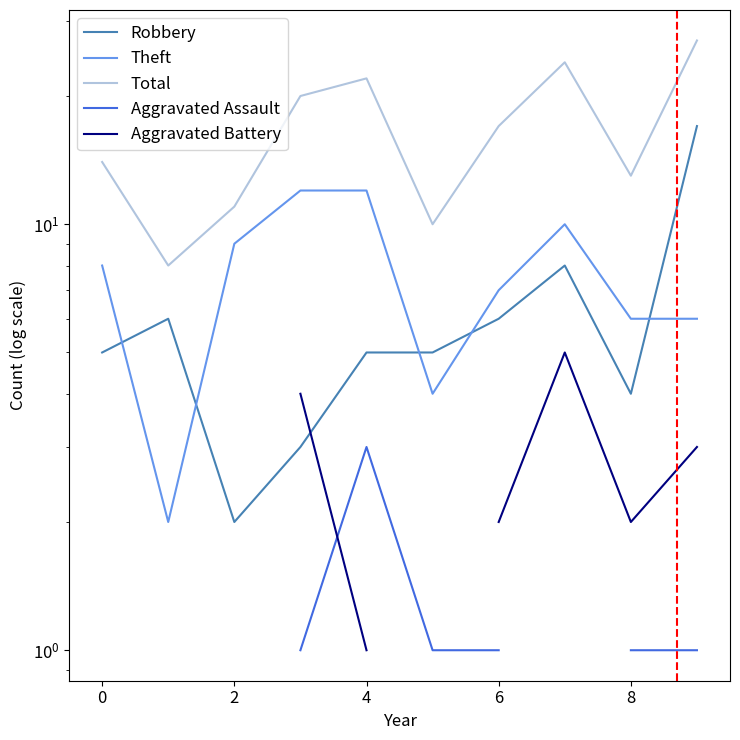

What is the value of the Aggravated Assault point at the 10th from the left?

1.0